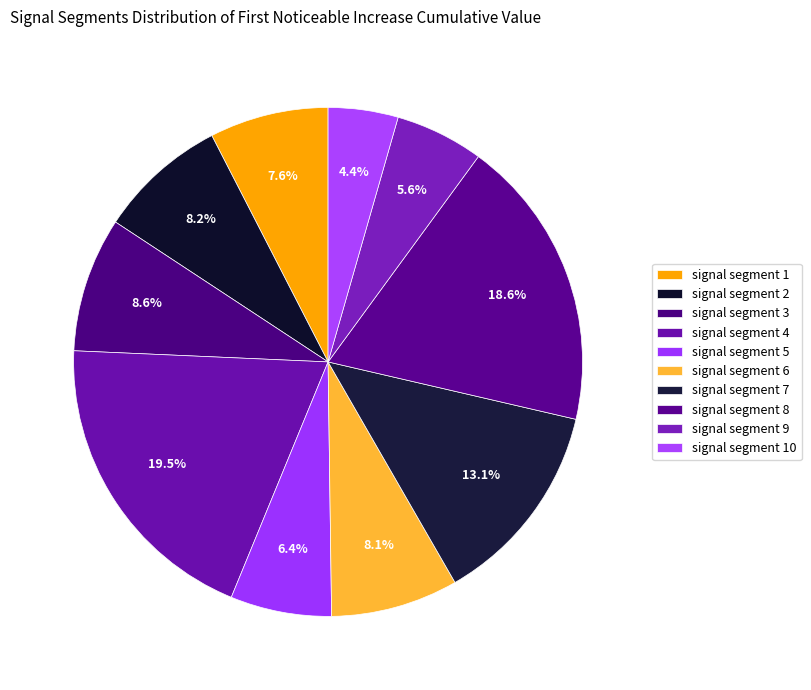

How many segments does this pie chart have?

10